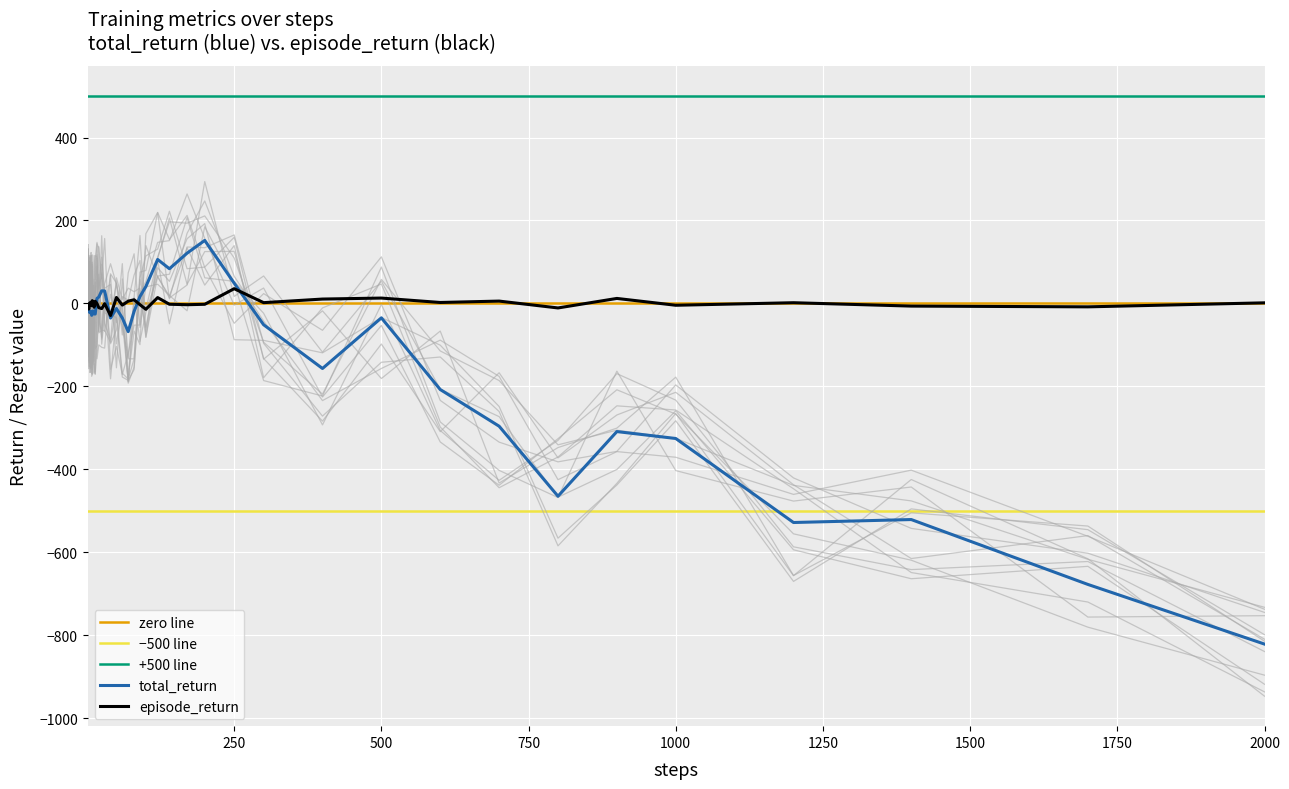

What is the maximum value for total_return?

151.8